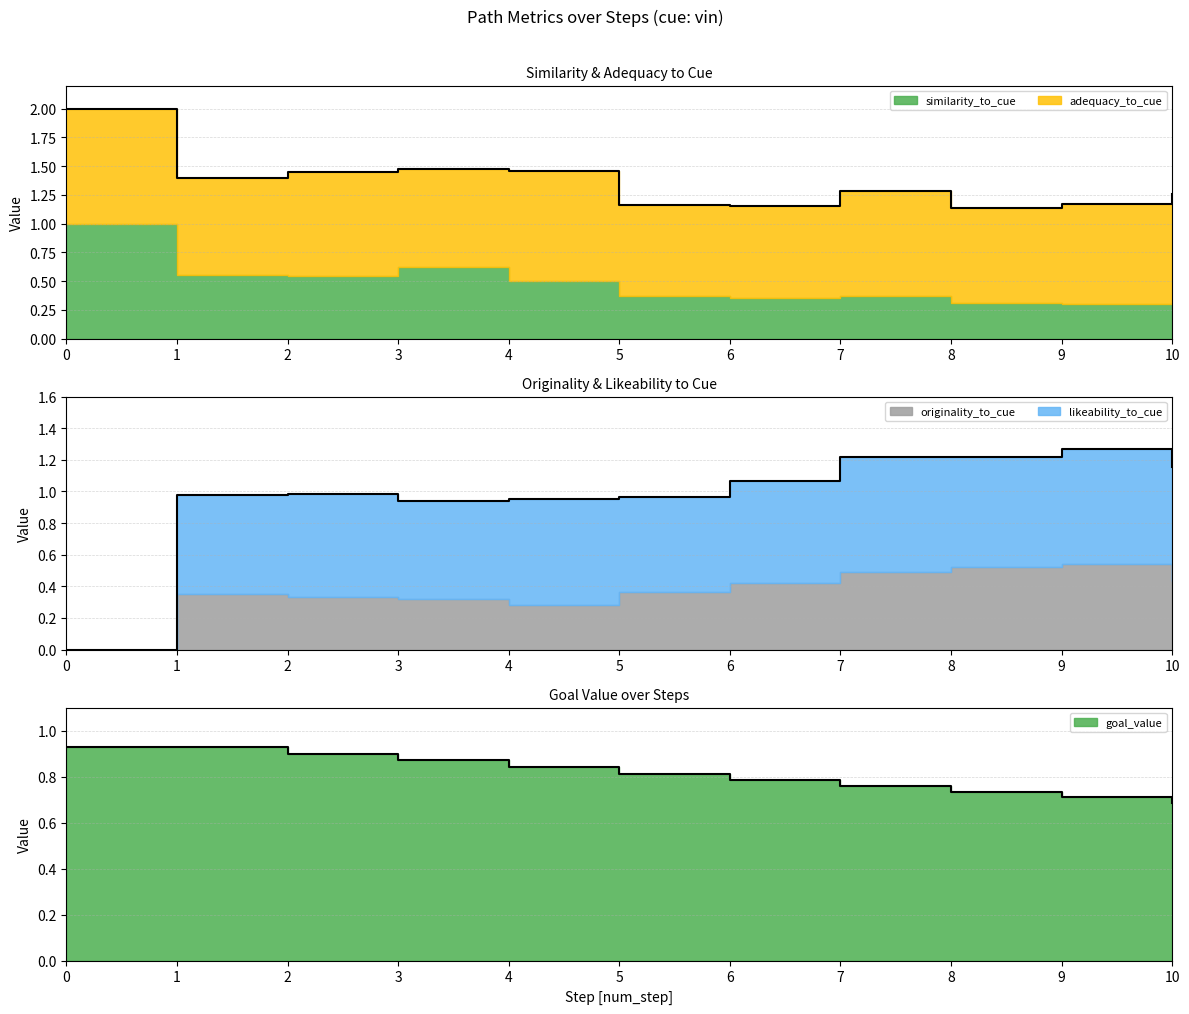

Does the chart display data point markers on the line(s)?

No